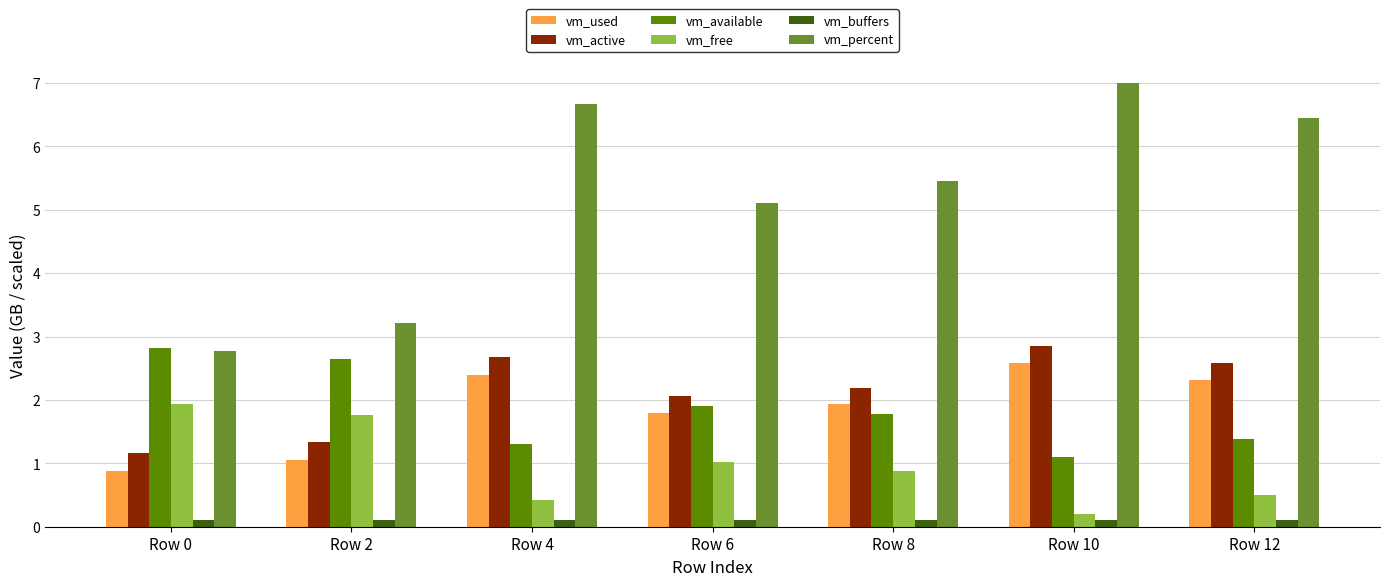

Reading left to right, extract all data points from this chart.

vm_used: 0.9	1.1	2.4	1.8	1.9	2.6	2.3
vm_active: 1.2	1.3	2.7	2.1	2.2	2.8	2.6
vm_available: 2.8	2.6	1.3	1.9	1.8	1.1	1.4
vm_free: 1.9	1.8	0.4	1.0	0.9	0.2	0.5
vm_buffers: 0.1	0.1	0.1	0.1	0.1	0.1	0.1
vm_percent: 2.8	3.2	6.7	5.1	5.5	7.2	6.5